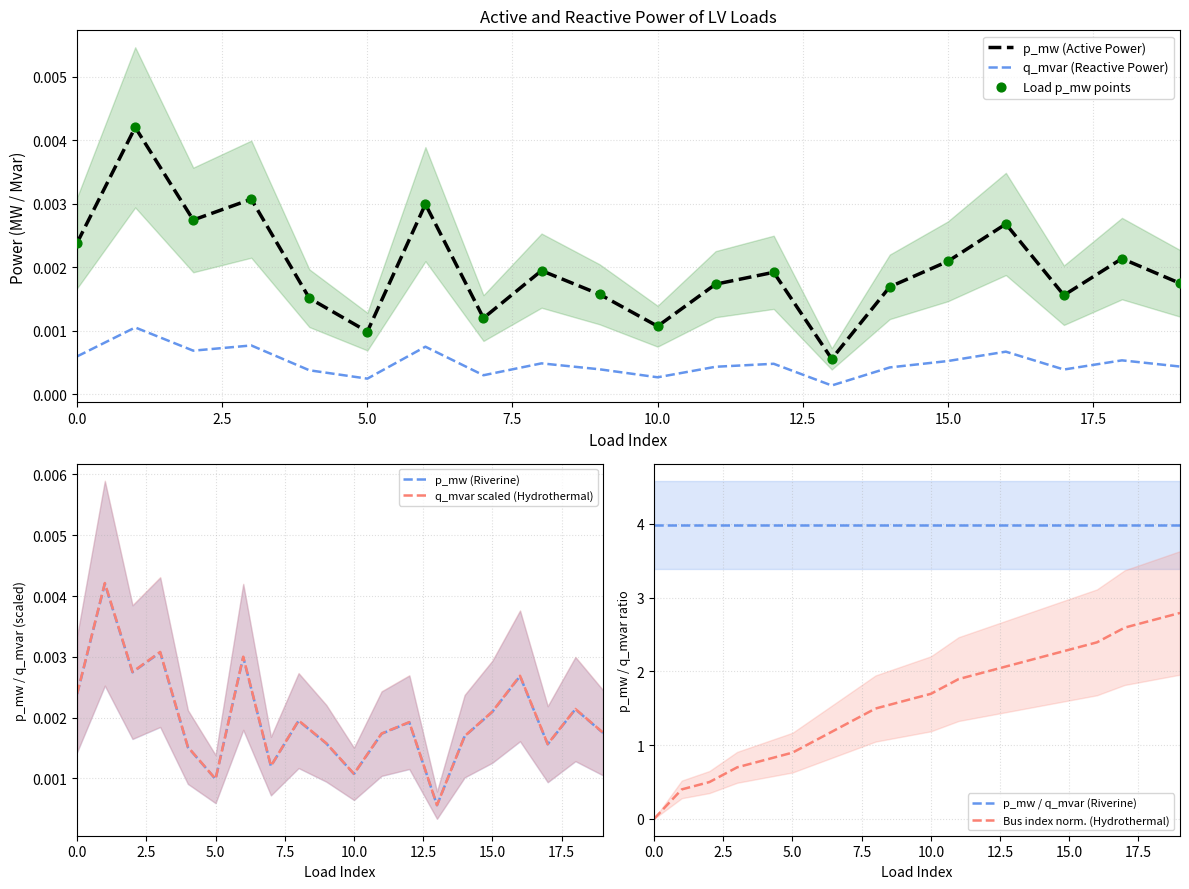

Is the value of q_mvar at 5 greater than the value of p_mw at 17?

No